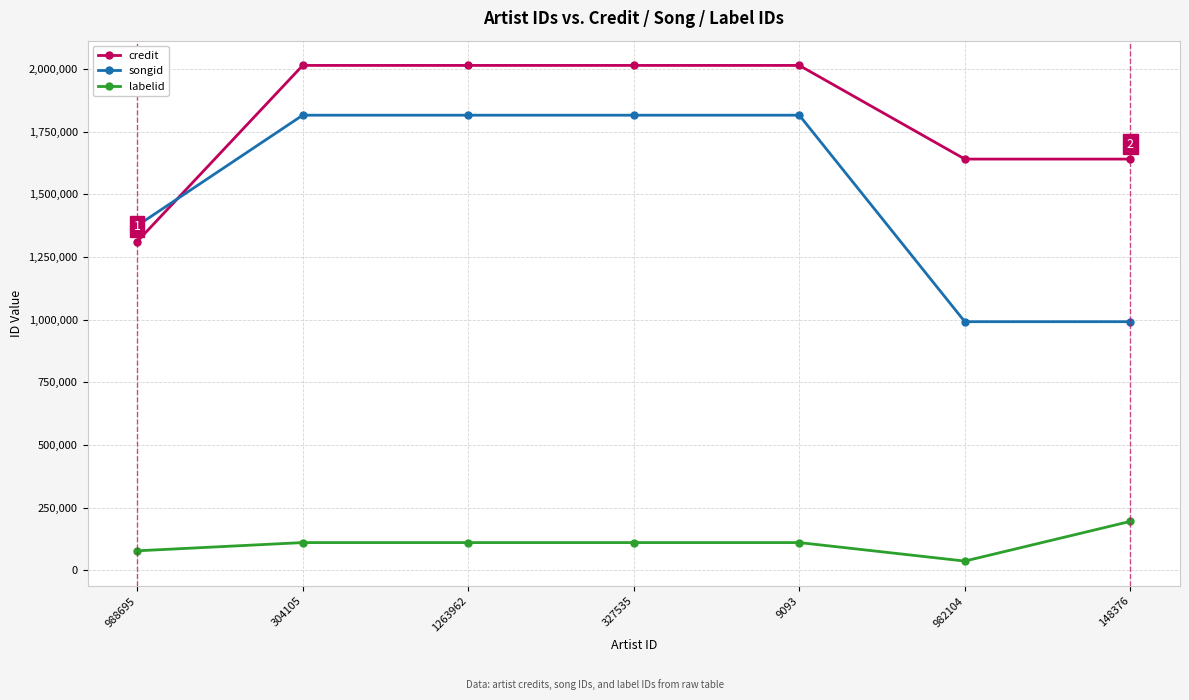

Count the number of data series in this chart.

3